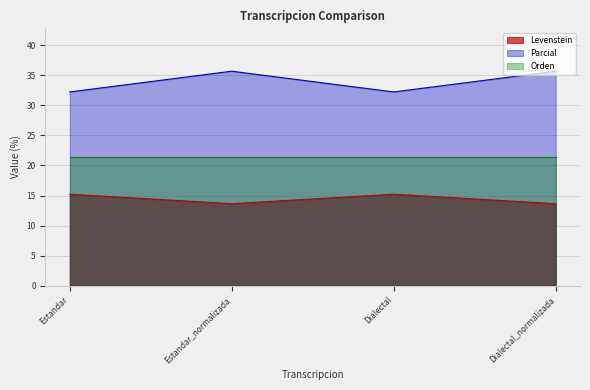

True or false: Parcial and Levenstein intersect in this chart.

False